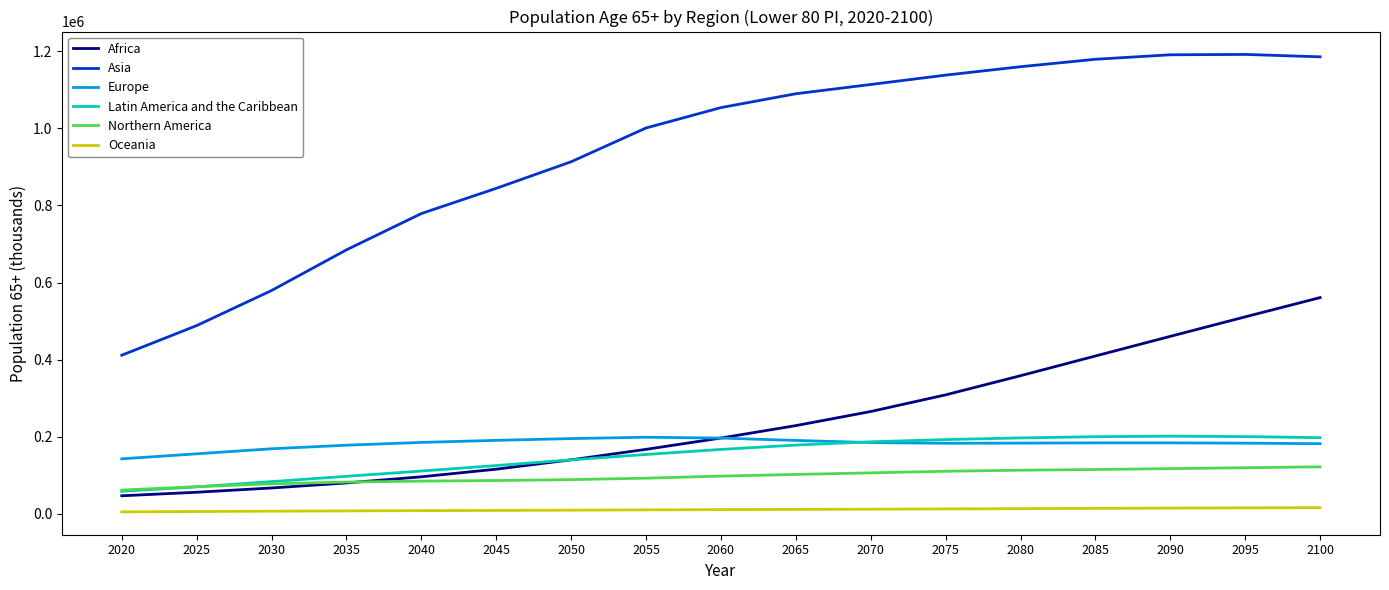

What is the approximate value of Northern America at 2045?

86657.4